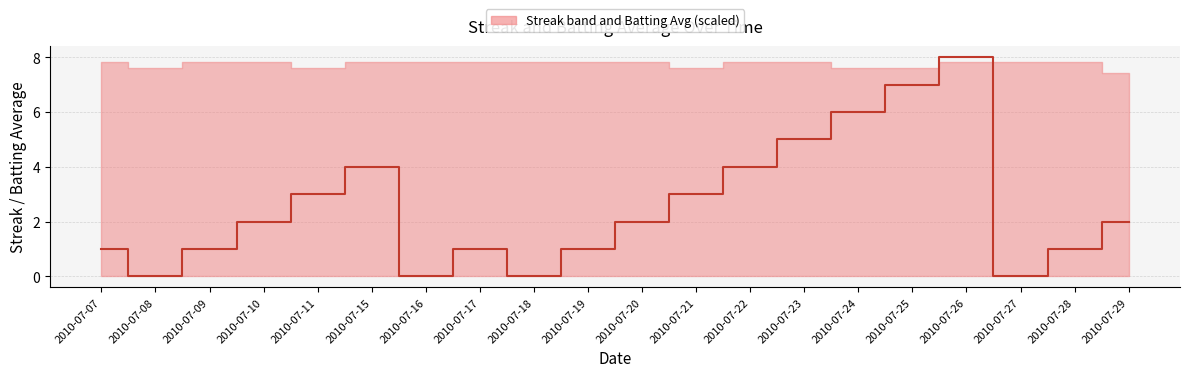

At which label is the value closest to 4?

2010-07-15